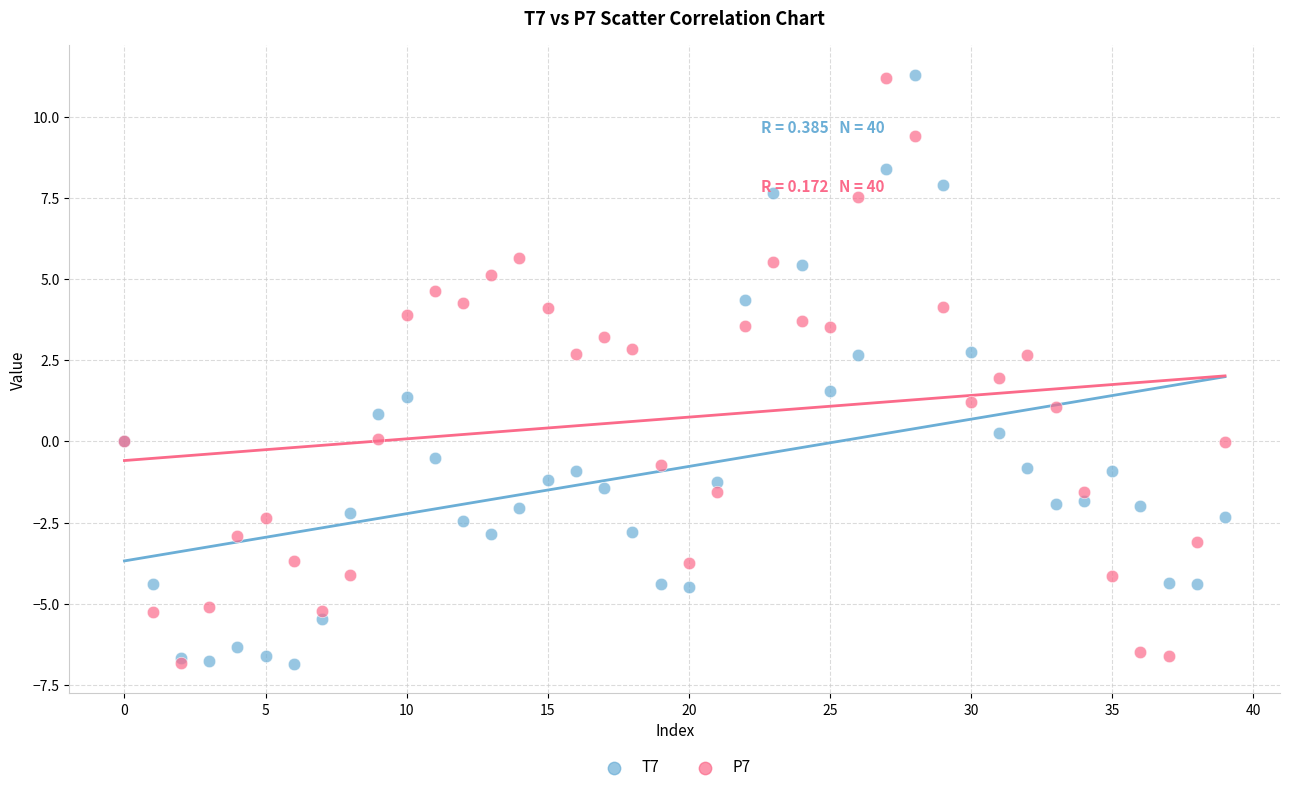

What are all the series names shown in the legend?

T7, P7